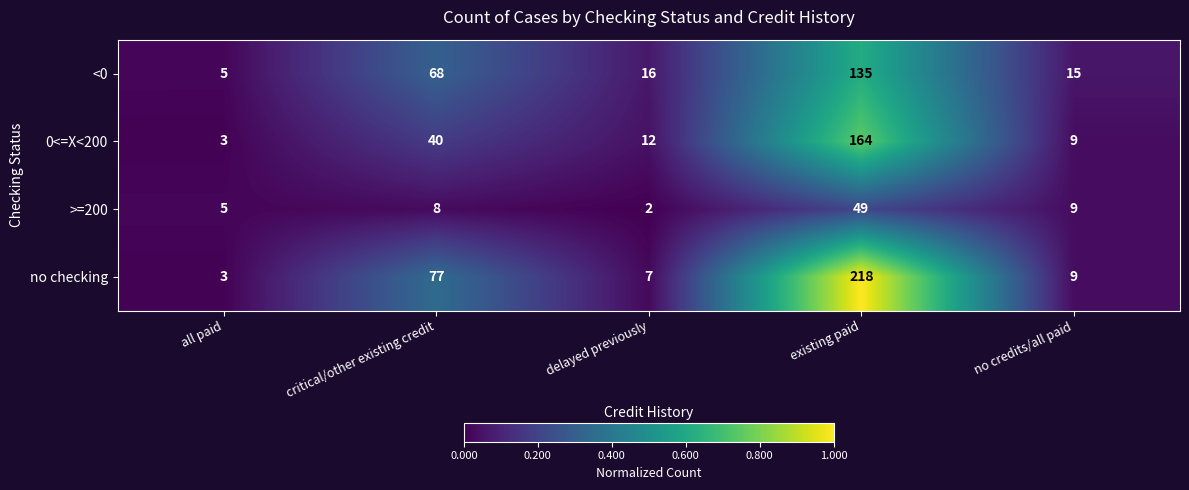

Which category has the highest value across all series?

existing paid